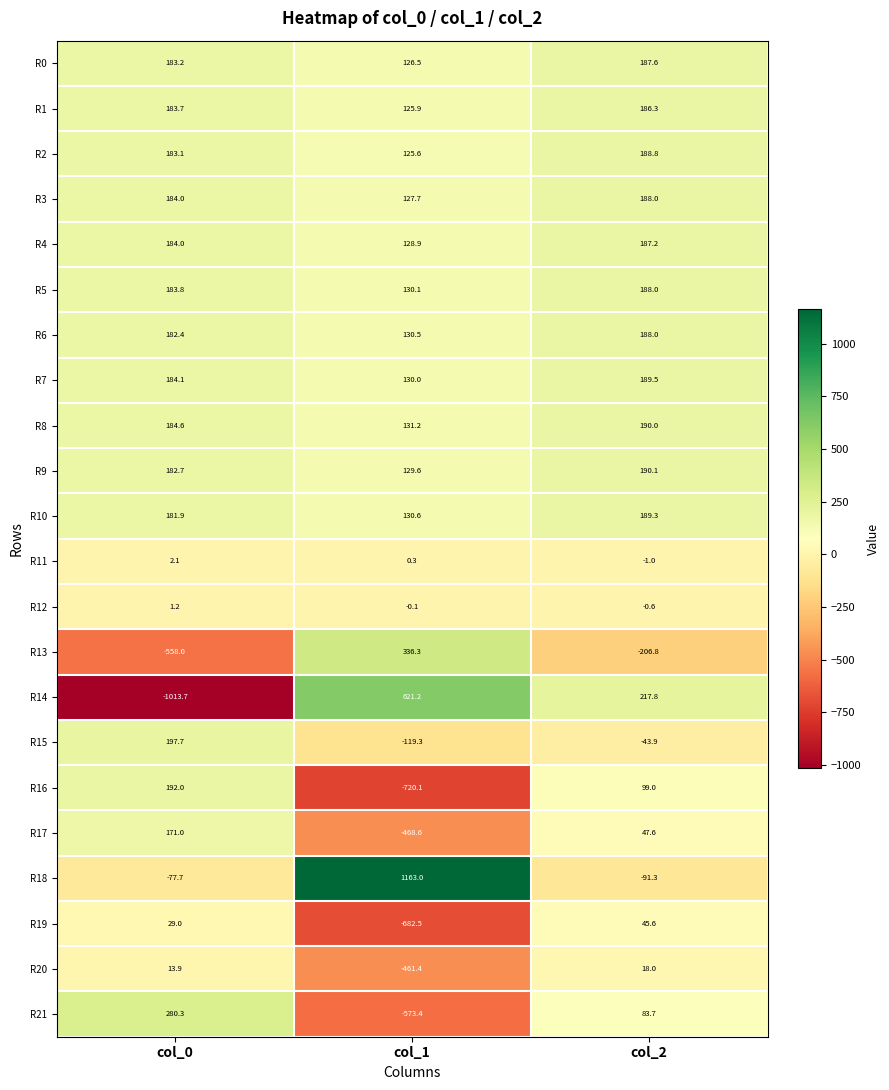

Rank the series at col_1 from lowest to highest value.

R16, R19, R21, R17, R20, R15, R12, R11, R2, R1, R0, R3, R4, R9, R7, R5, R6, R10, R8, R13, R14, R18